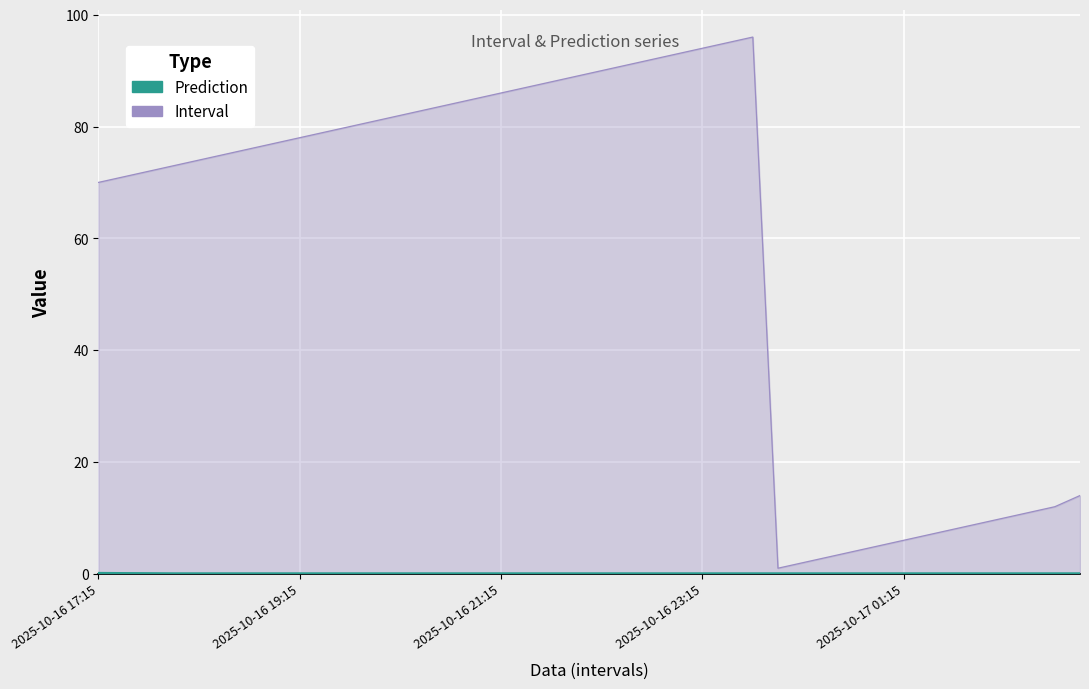

What is the greatest value displayed?

96.0